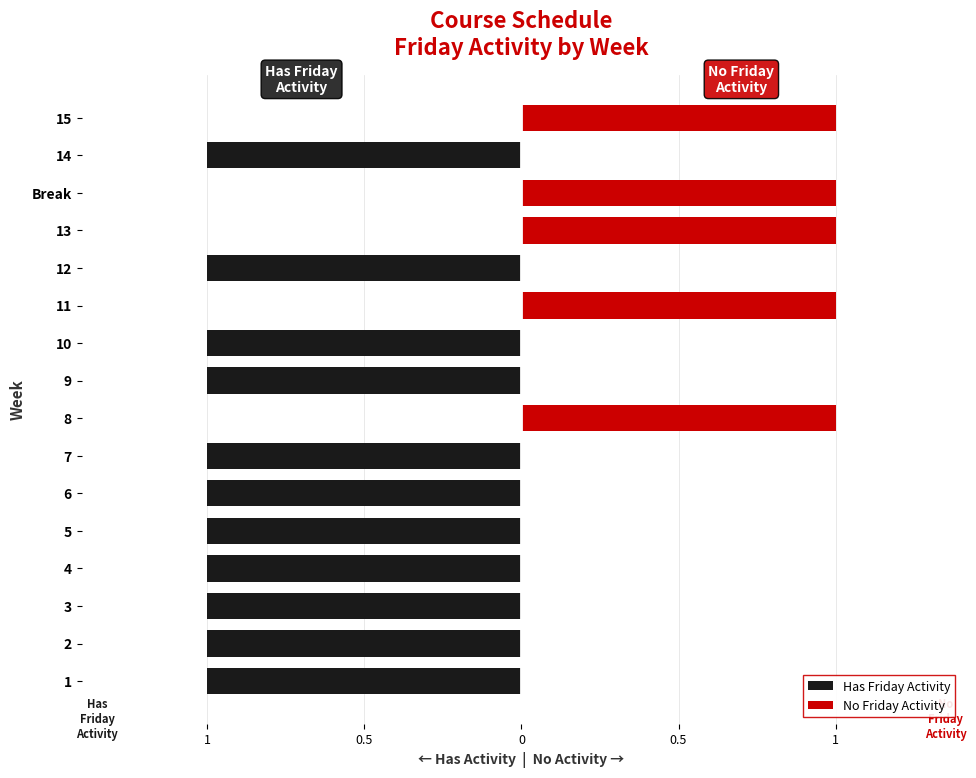

Rank the series by their maximum value, from highest to lowest.

No Friday Activity, Has Friday Activity